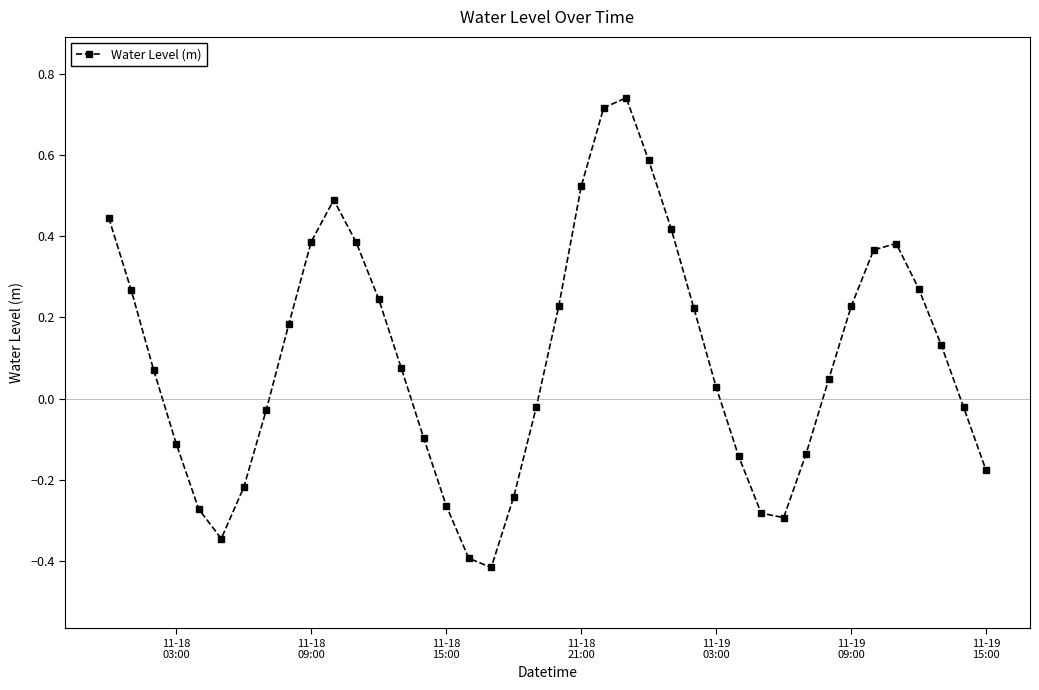

How many interior local valleys (lower than both neighbors) does the data have?

3